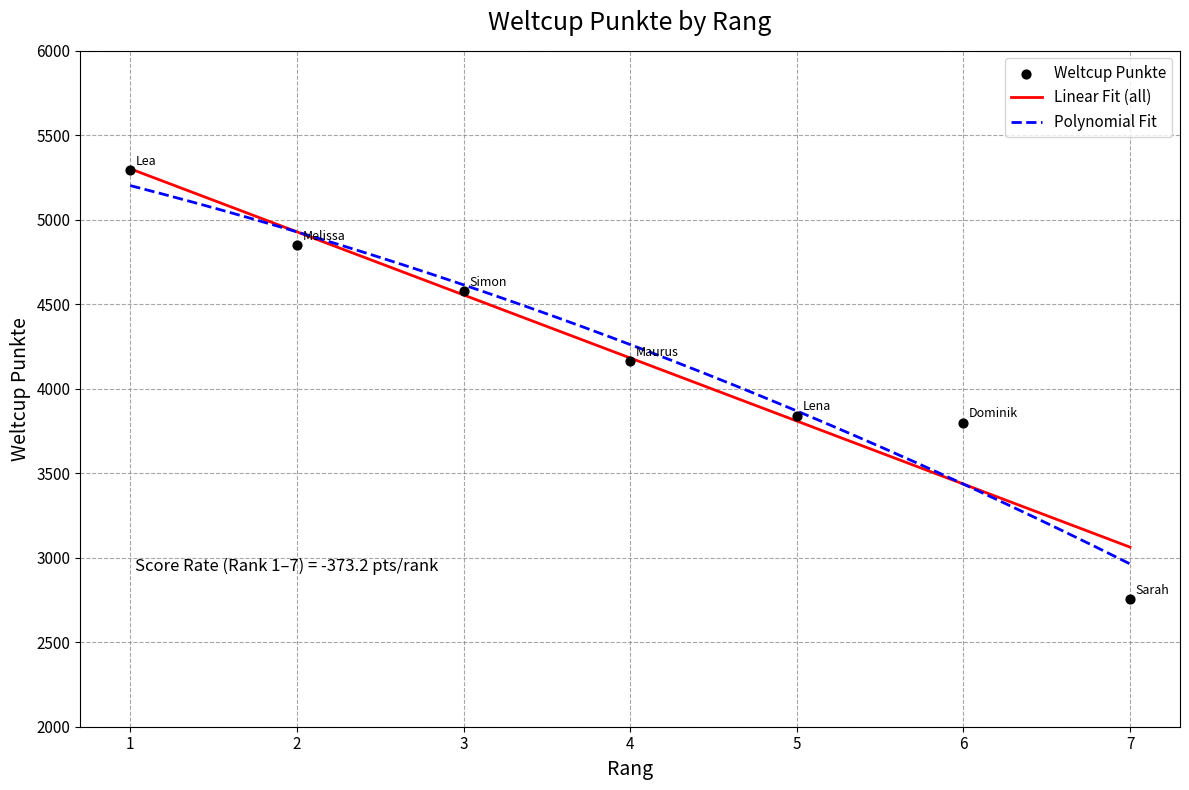

What is the ratio of the value at 6 to the value at 7?

1.4